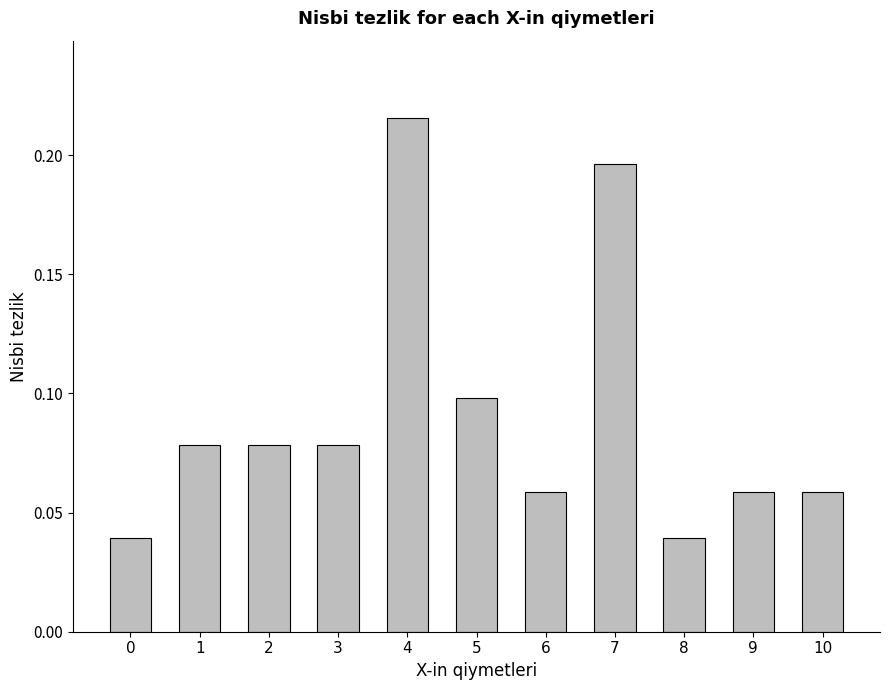

True or false: the data shows 0.1 at 5.

True